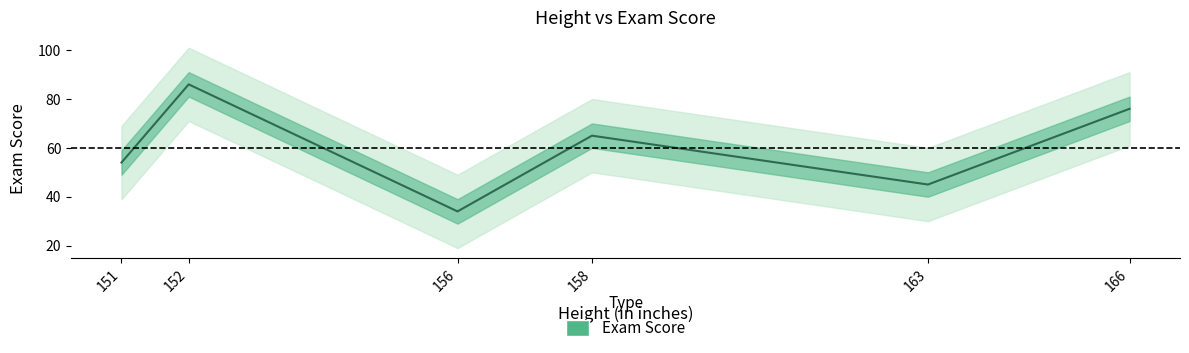

Rank the categories by value from lowest to highest.

156, 163, 151, 158, 166, 152